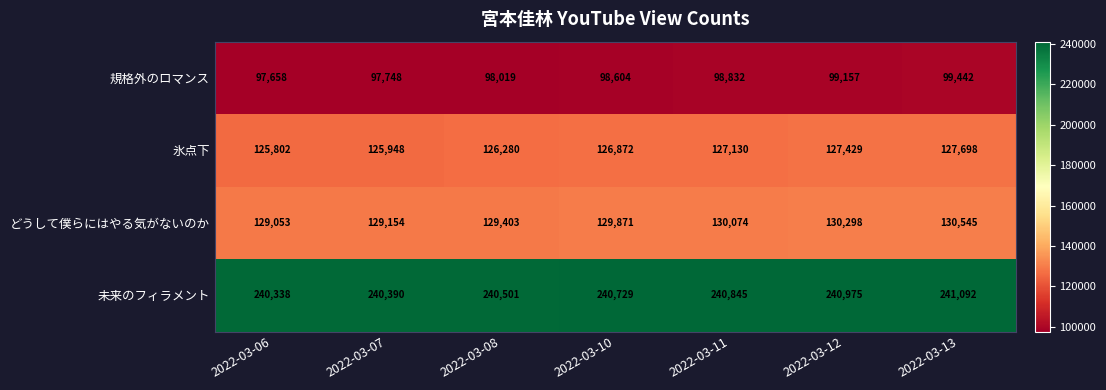

How many data points does each series have?

7